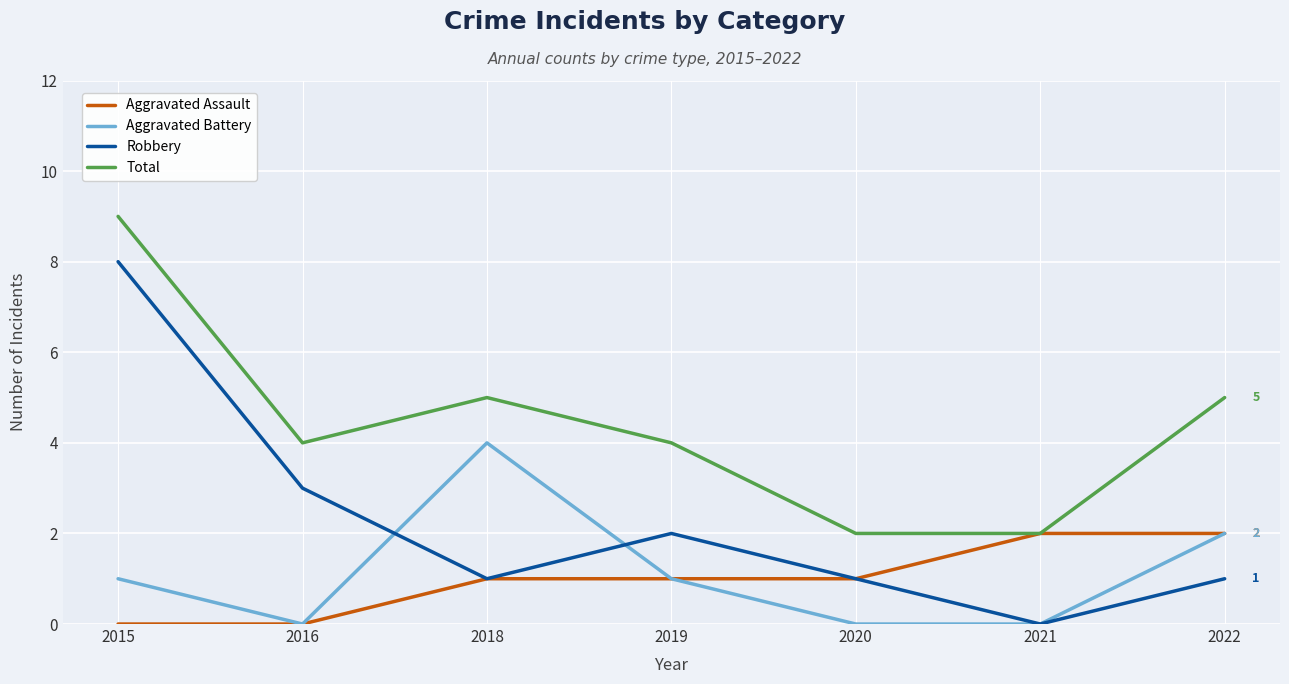

True or false: Total and Robbery cross at least once.

False